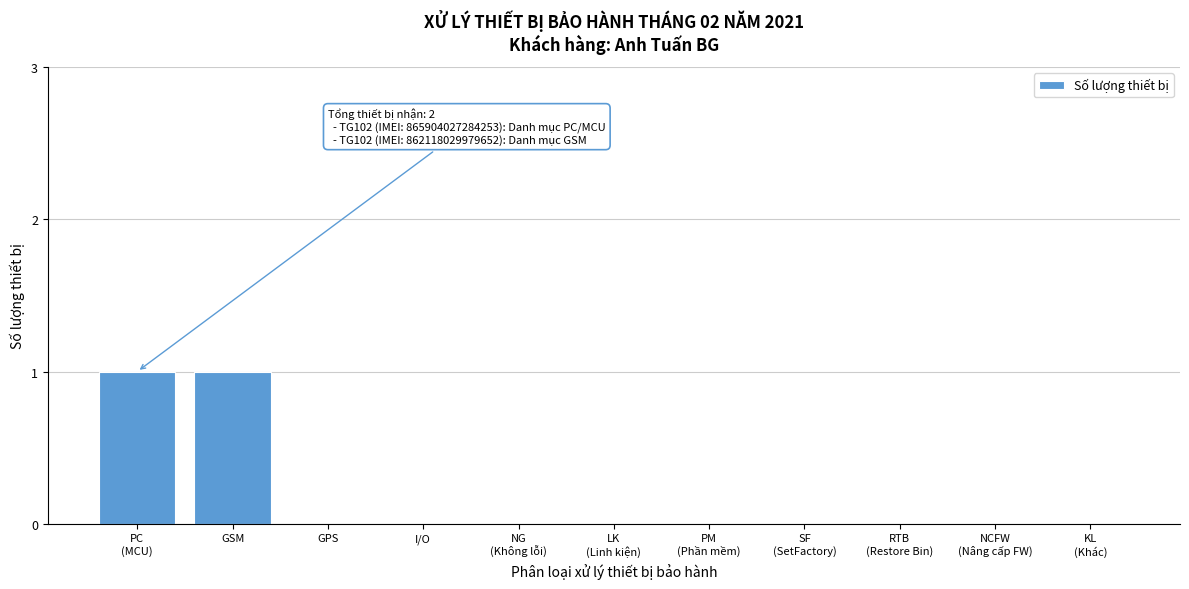

Is it true that the value at GPS is -1?

False